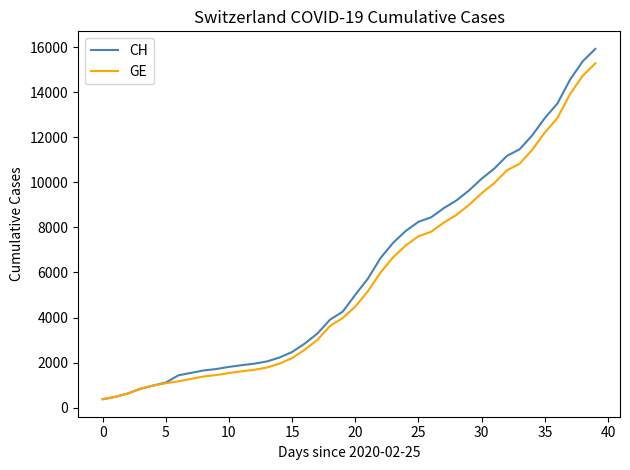

What is the minimum value shown in the chart?

375